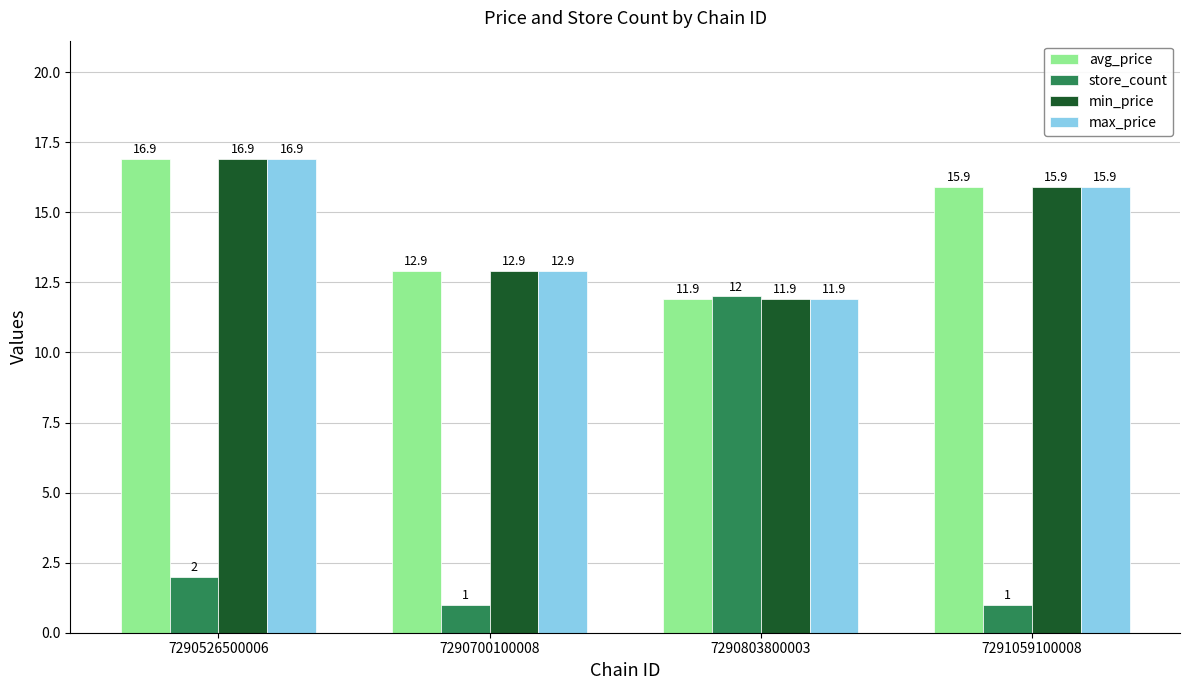

List the labels in order of avg_price value, smallest first.

7290803800003, 7290700100008, 7291059100008, 7290526500006